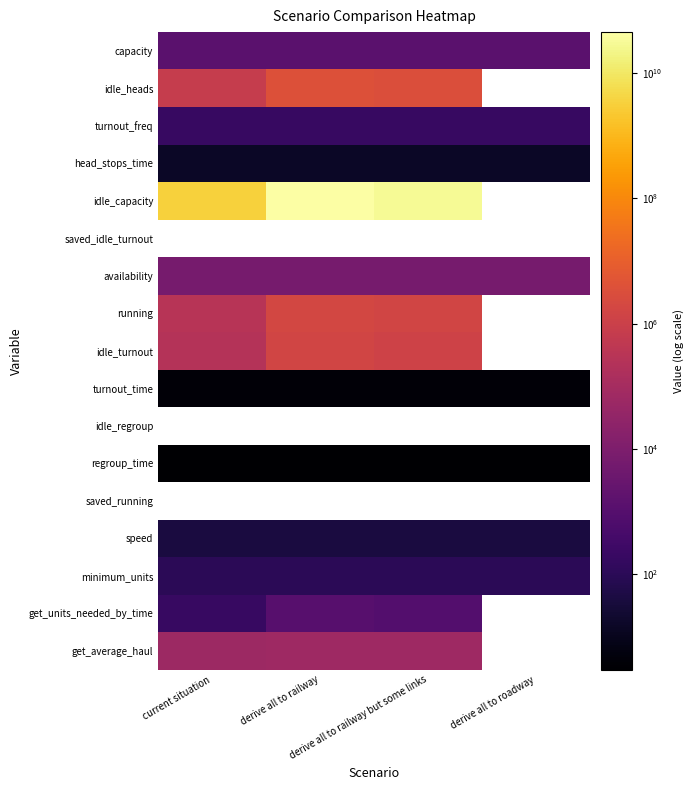

What is the smallest value displayed?

3.0